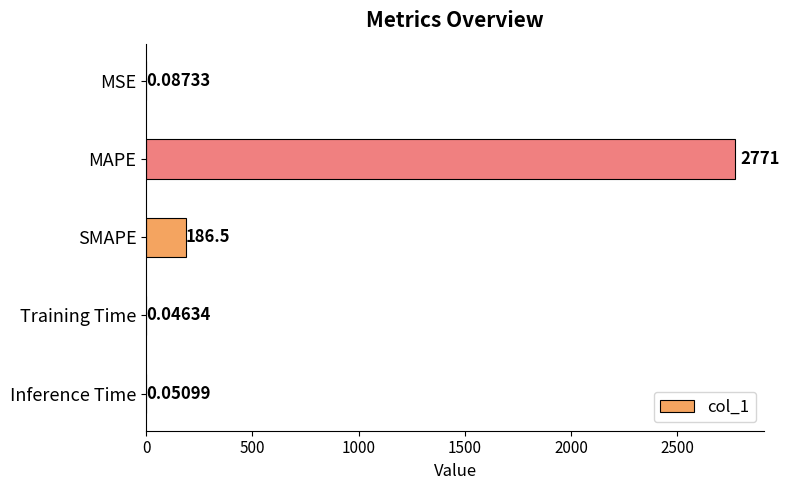

At which category does the chart reach its peak across all series?

MAPE